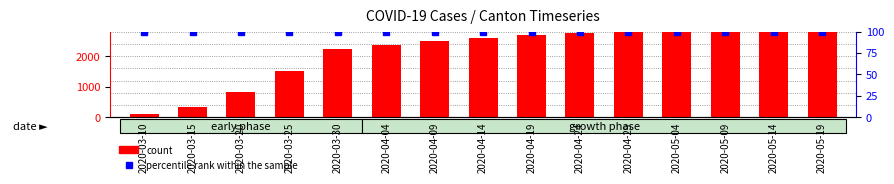

What is the label of the 6th bar from the right?

2020-04-24